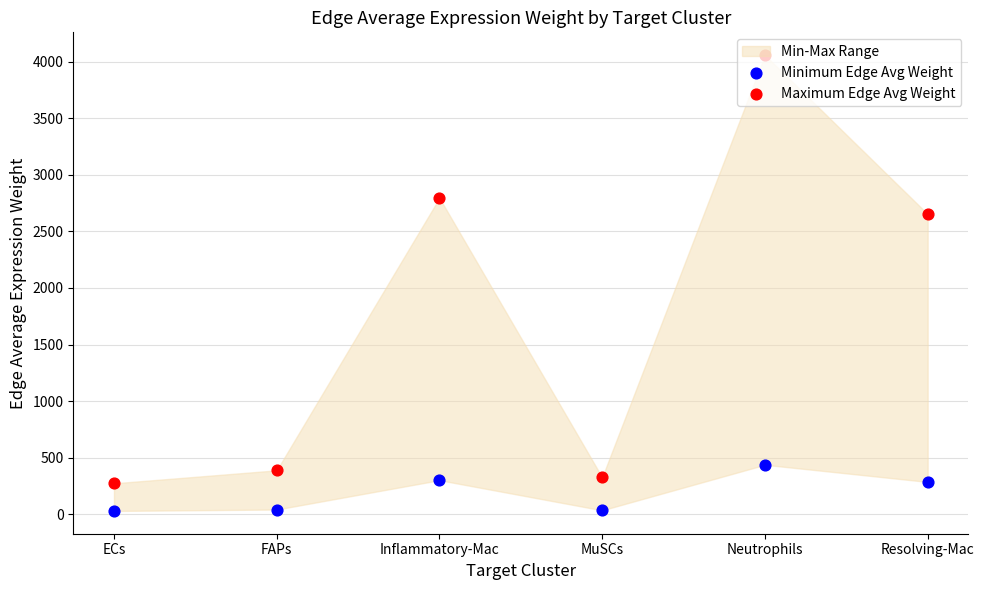

Which series has the largest total across all categories?

Maximum Edge Avg Weight